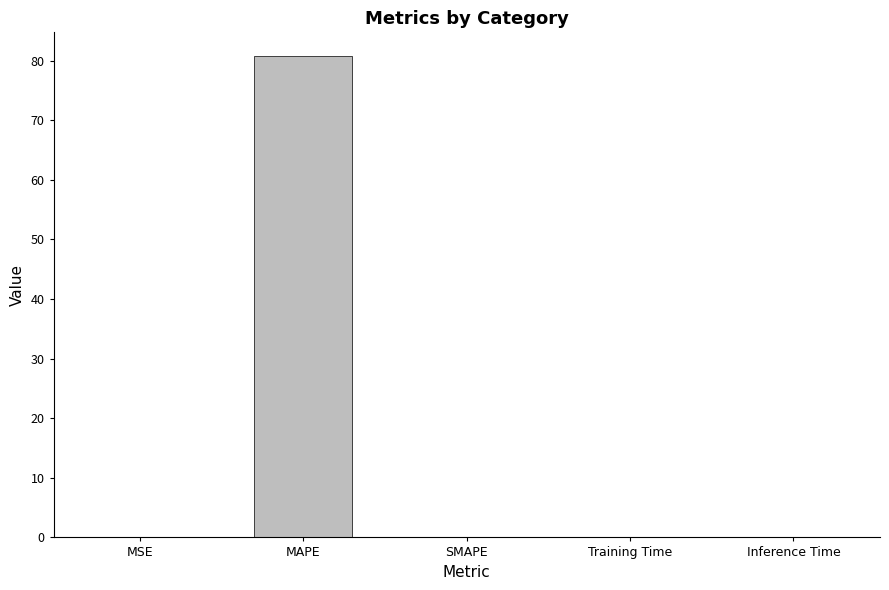

Between Inference Time and MAPE, which is larger?

MAPE